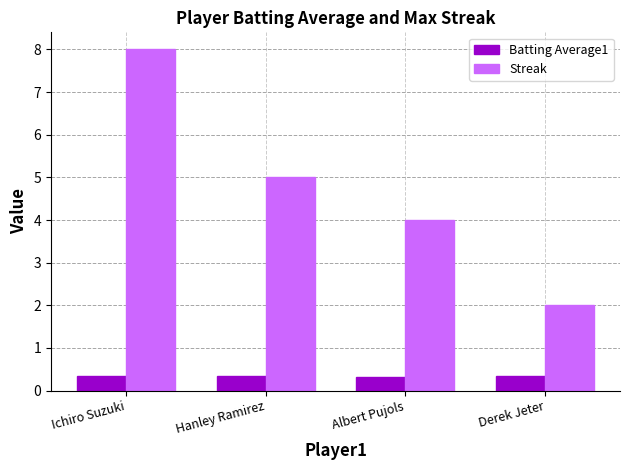

The Batting Average1 series shows 0.3 at Derek Jeter. True or false?

True